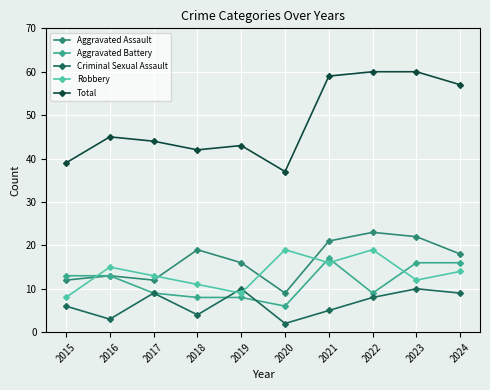

At 2020, list the series in order from smallest to largest.

Criminal Sexual Assault, Aggravated Battery, Aggravated Assault, Robbery, Total